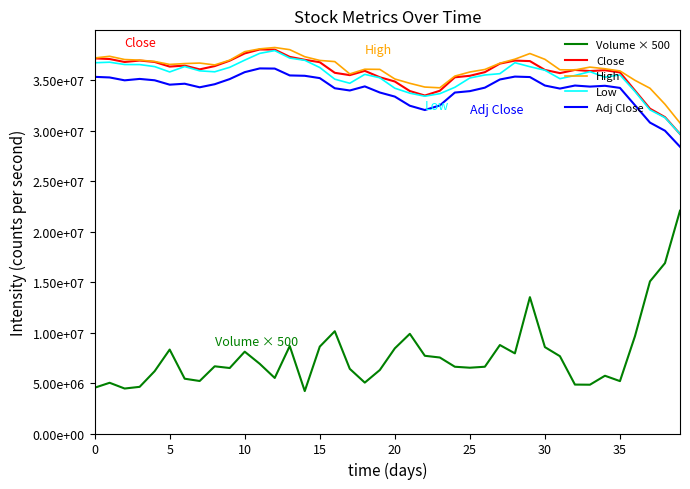

Does the chart have visible grid lines?

No